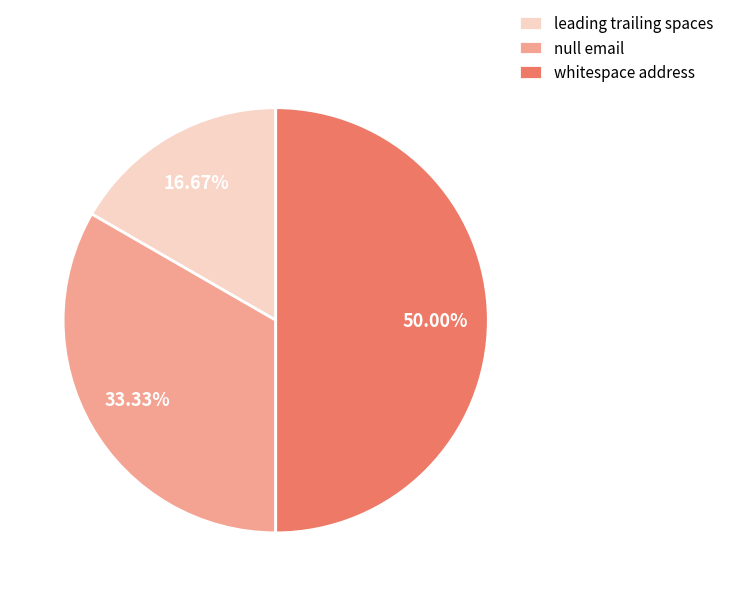

Does null email represent more than half of the total?

No